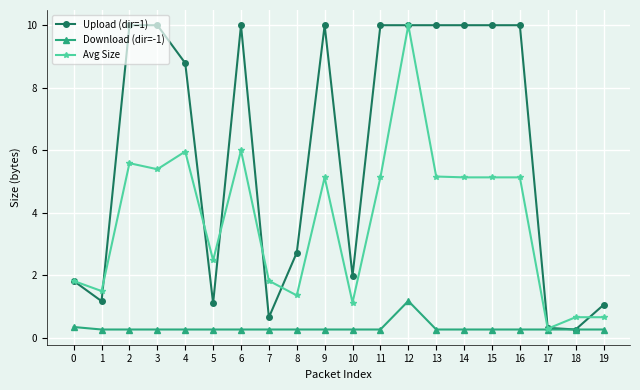

What is the sum of all Download (dir=-1) values?

6.3